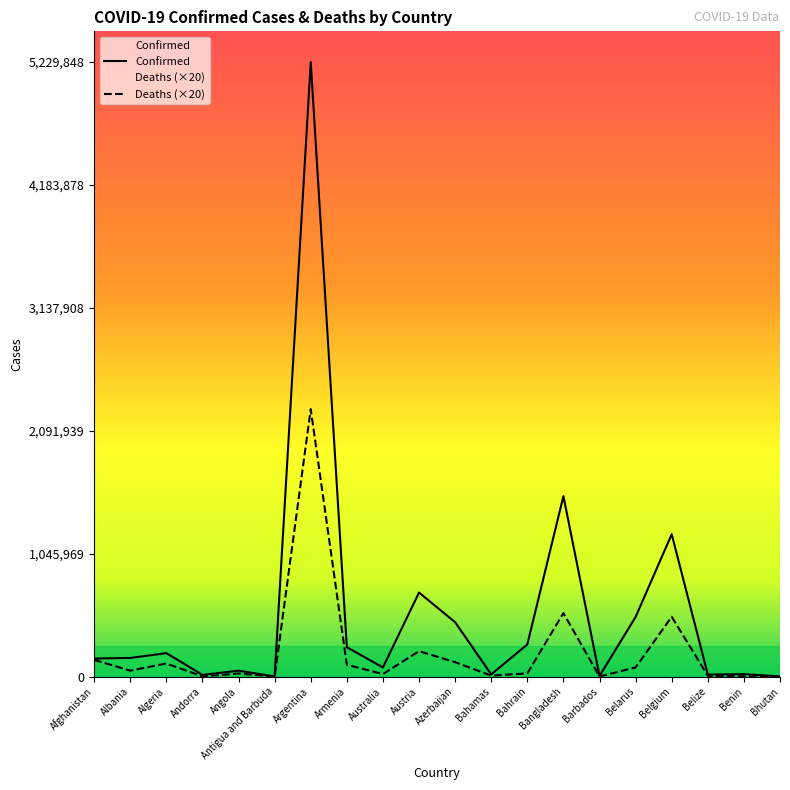

In Confirmed, how many points are higher than both neighbors (excluding endpoints)?

7